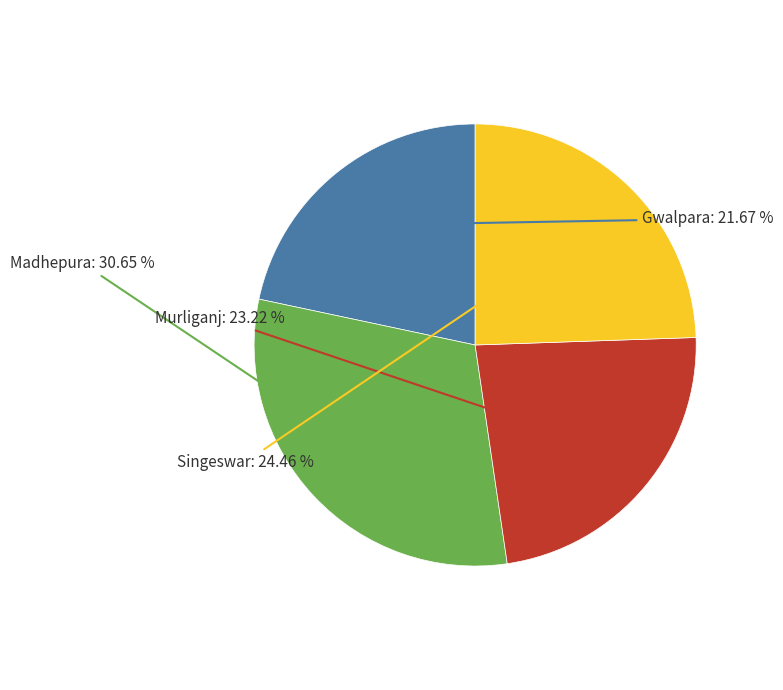

Is the sum of Gwalpara and Murliganj greater than half?

No